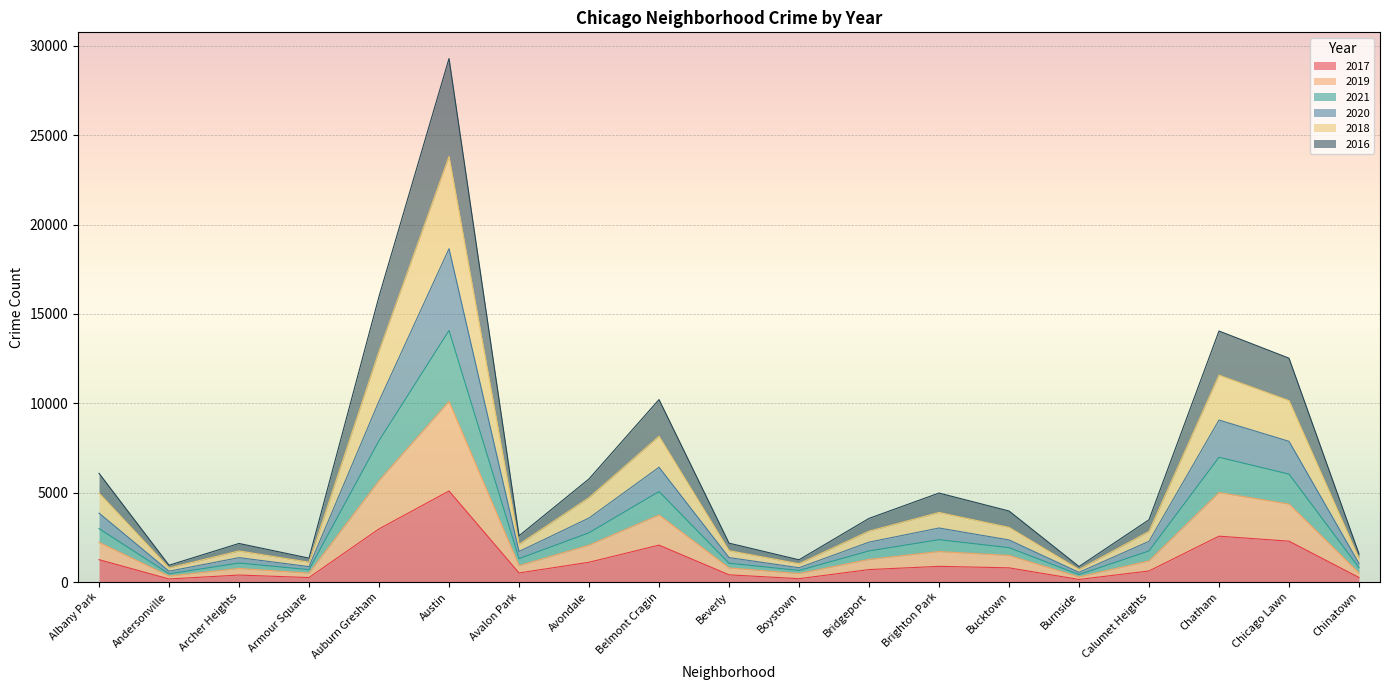

At which category does 2020 reach its first local valley?

Andersonville